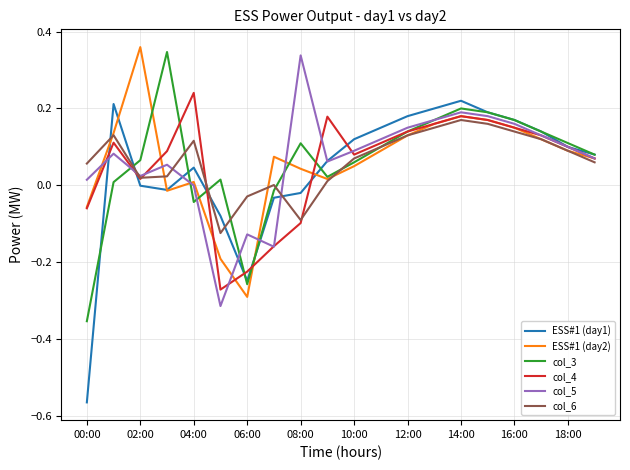

At which category does col_5 reach its first local valley?

02:00